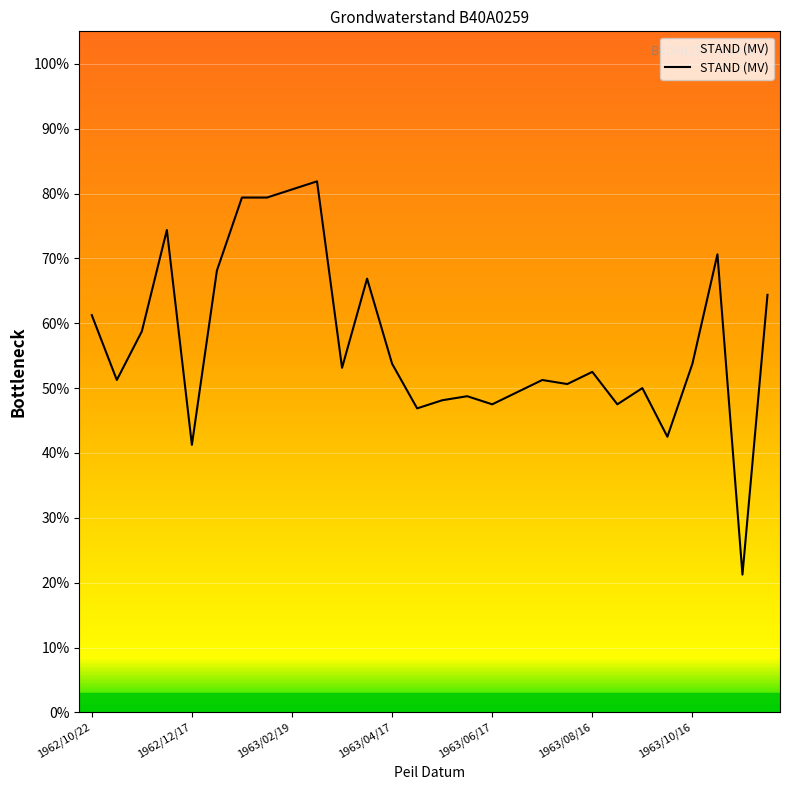

What is the greatest value displayed?

81.9